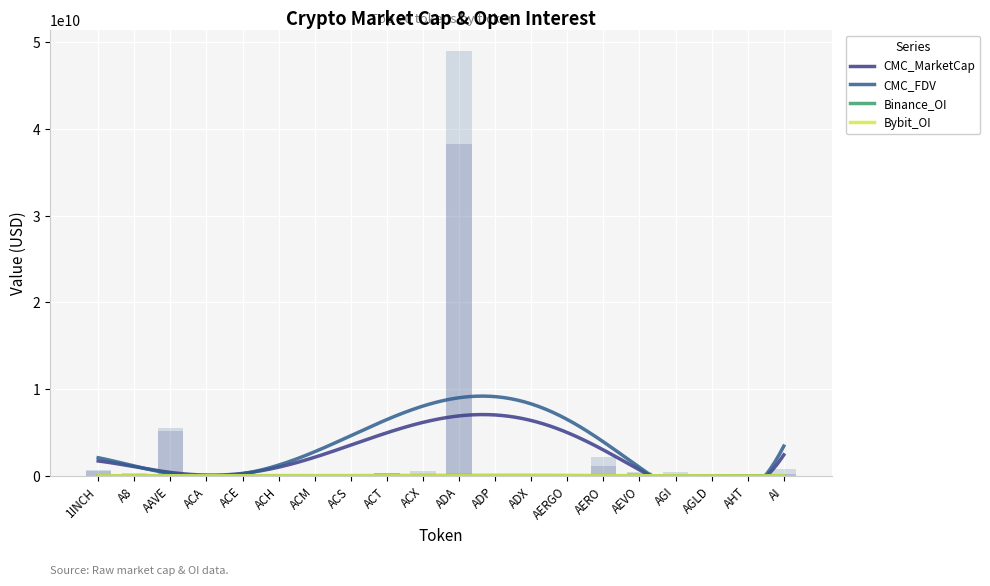

Does the chart contain any negative values?

No